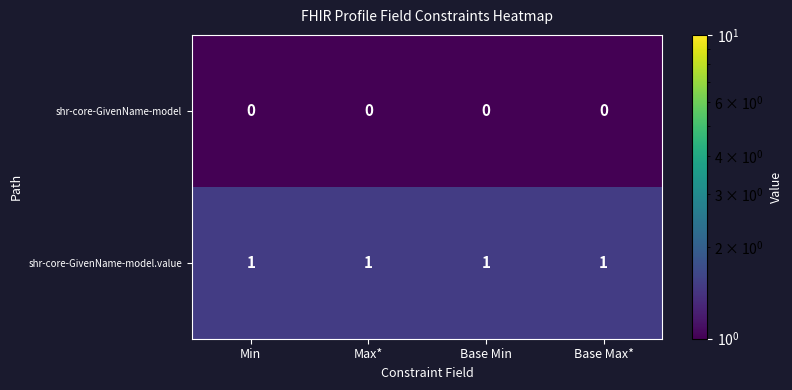

Rank the series at Max* from highest to lowest value.

shr-core-GivenName-model.value, shr-core-GivenName-model